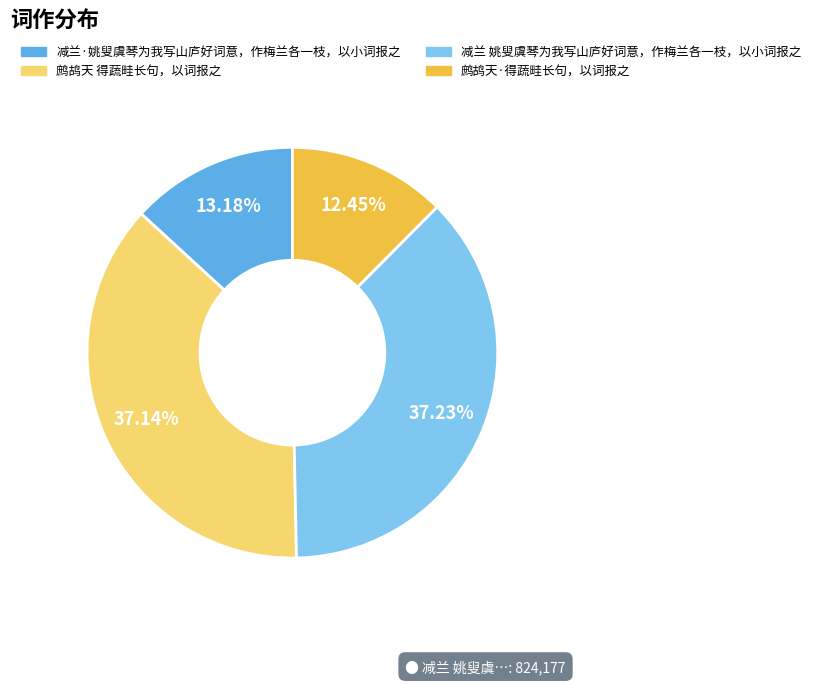

Count the number of slices in the pie.

4